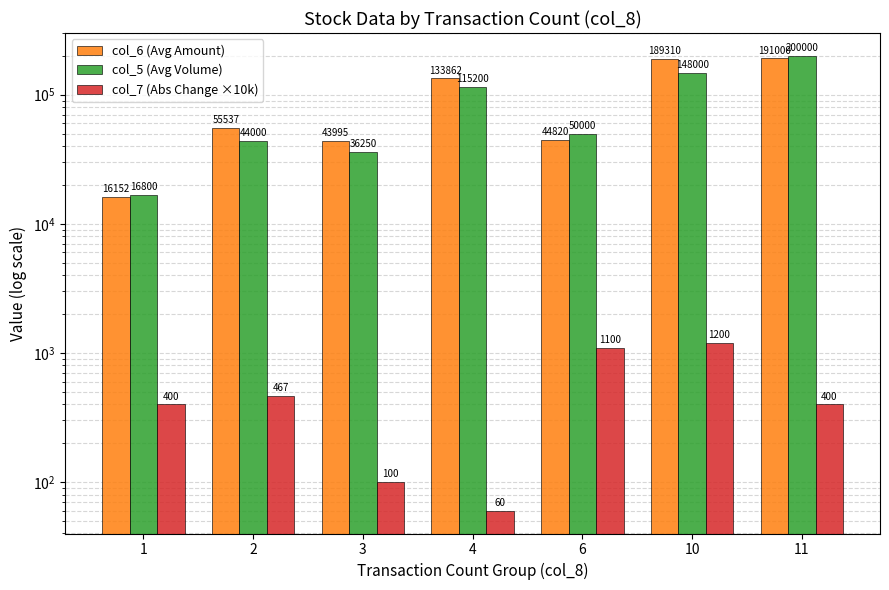

Between 1 and 4, which series saw the biggest shift?

col_6 (Avg Amount)